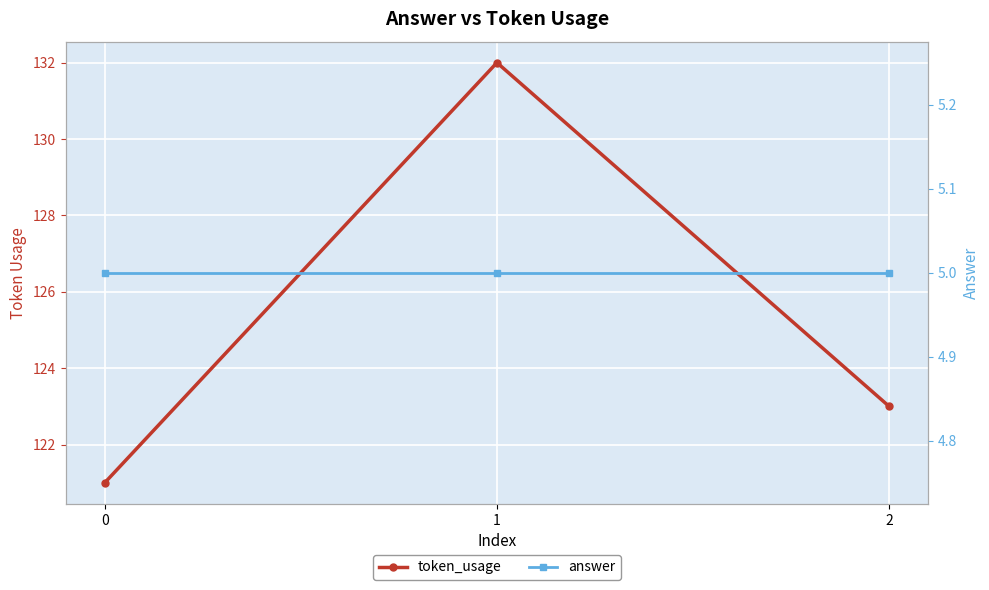

At how many categories does at least one series exceed 61?

3